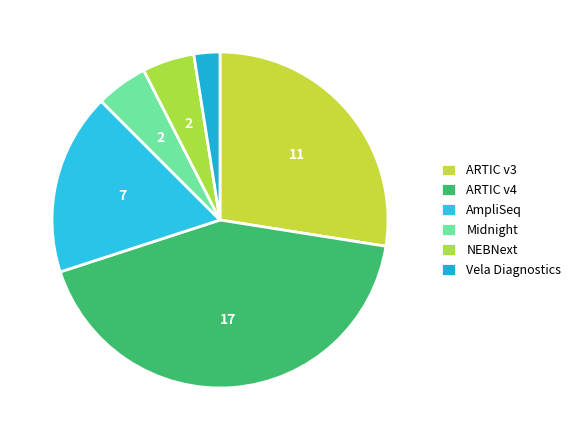

Is there any slice that represents more than half of the pie?

No